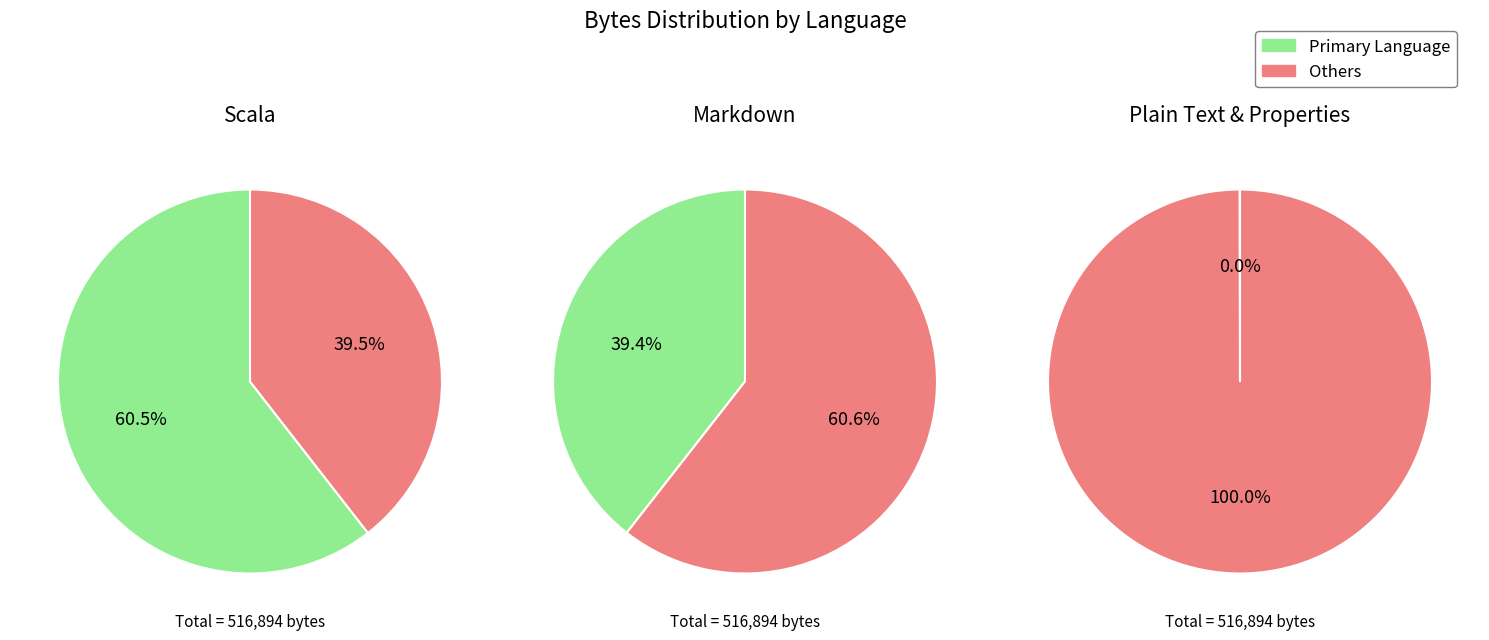

How many segments does this pie chart have?

6